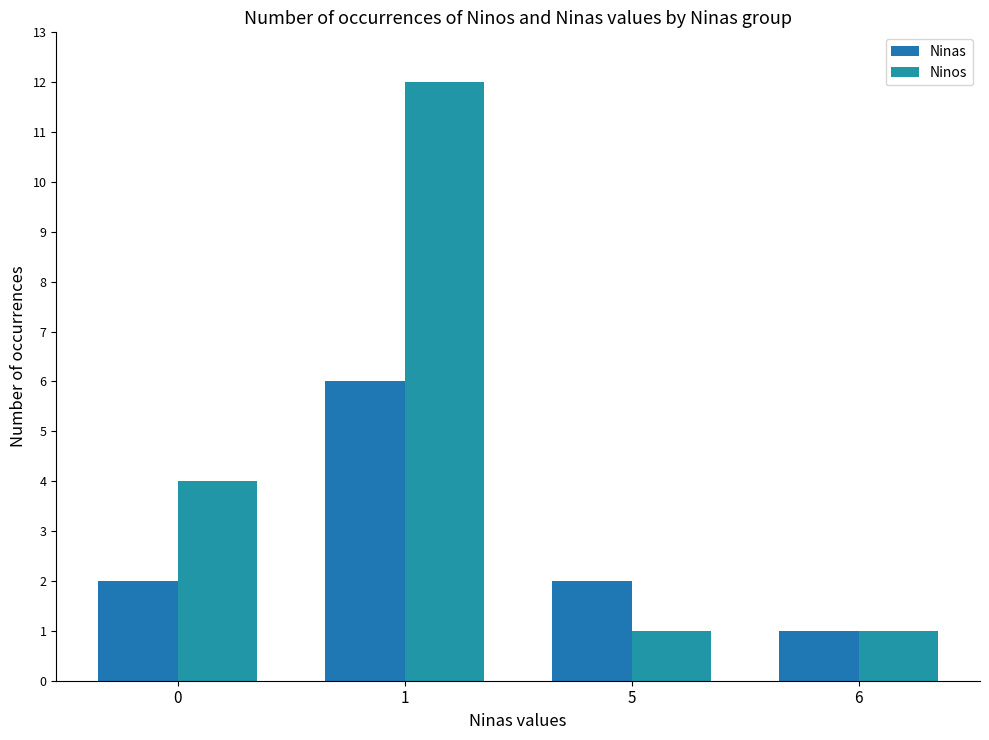

Rank the series at 0 from lowest to highest value.

Ninas, Ninos